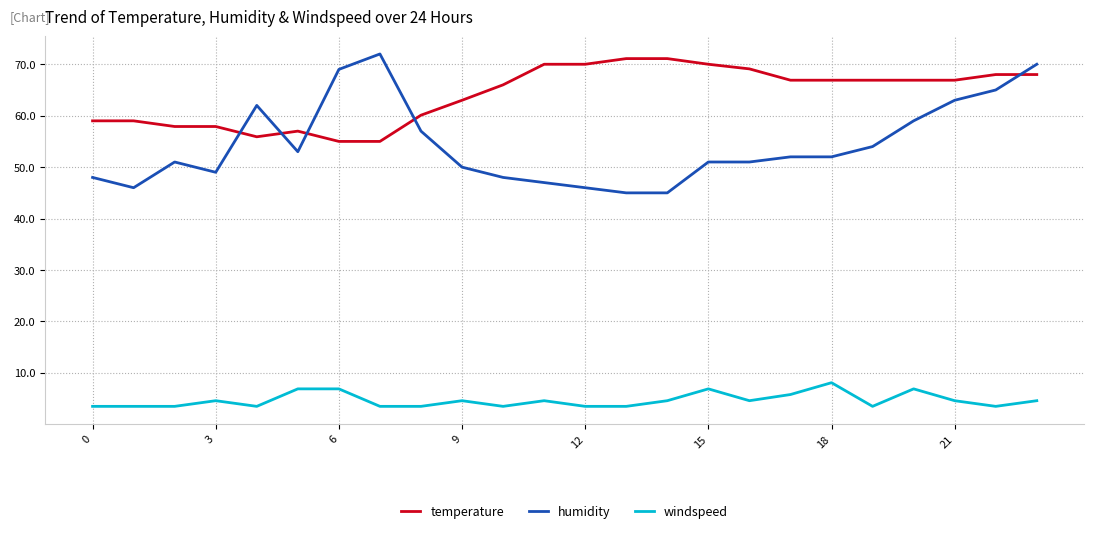

Reading left to right, list all the values displayed in this chart.

temperature: 59.0	59.0	57.9	57.9	55.9	57.0	55.0	55.0	60.1	63.0	66.0	70.0	70.0	71.1	71.1	70.0	69.1	66.9	66.9	66.9	66.9	66.9	68.0	68.0
humidity: 48.0	46.0	51.0	49.0	62.0	53.0	69.0	72.0	57.0	50.0	48.0	47.0	46.0	45.0	45.0	51.0	51.0	52.0	52.0	54.0	59.0	63.0	65.0	70.0
windspeed: 3.5	3.5	3.5	4.6	3.5	6.9	6.9	3.5	3.5	4.6	3.5	4.6	3.5	3.5	4.6	6.9	4.6	5.8	8.1	3.5	6.9	4.6	3.5	4.6